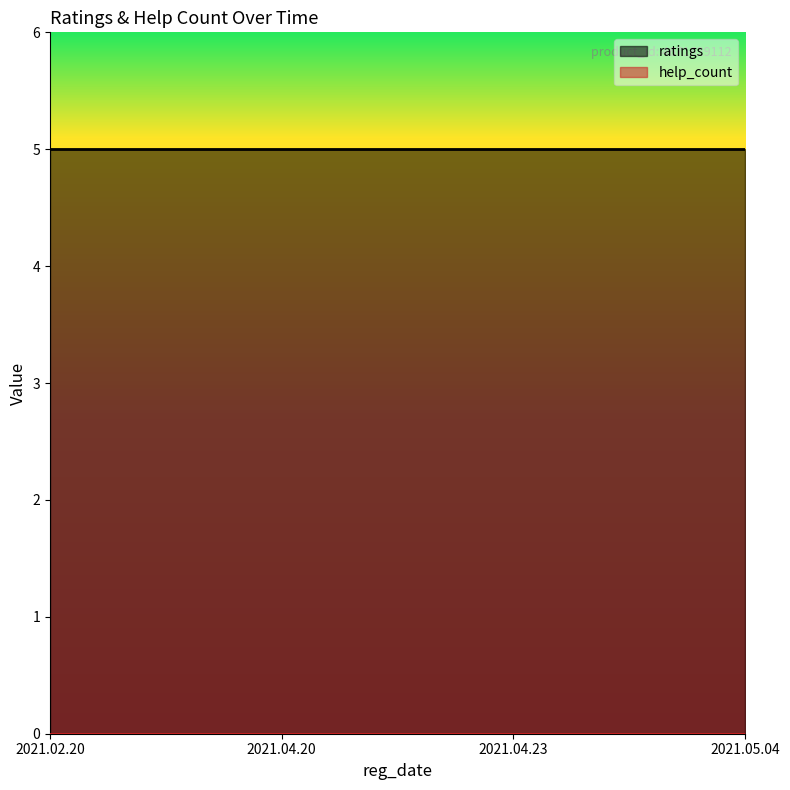

Where is help_count nearest to the value 0?

2021.02.20